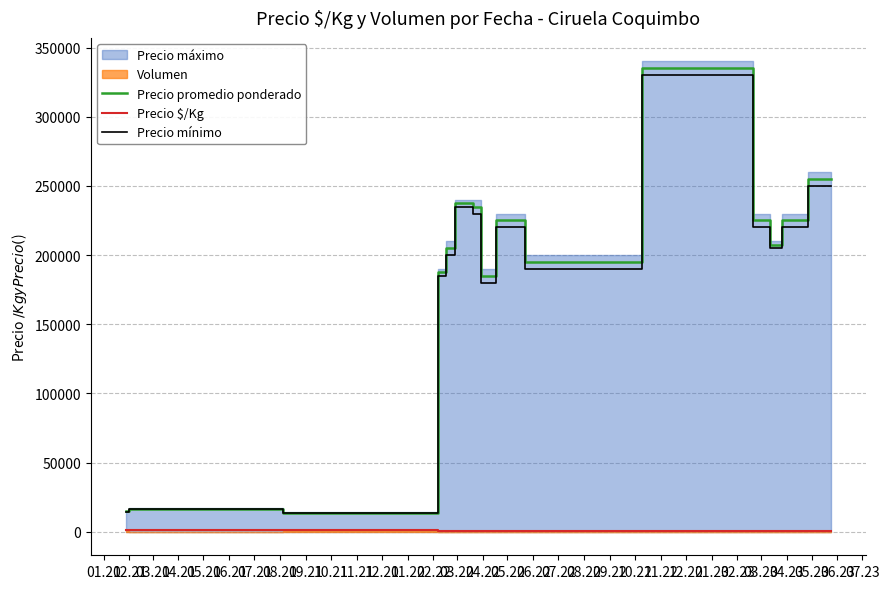

True or false: Precio $/Kg and Precio mínimo cross at least once.

False